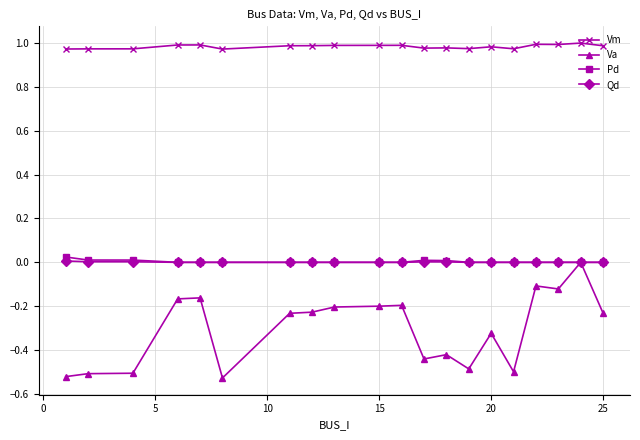

Which series has the largest total across all categories?

Vm